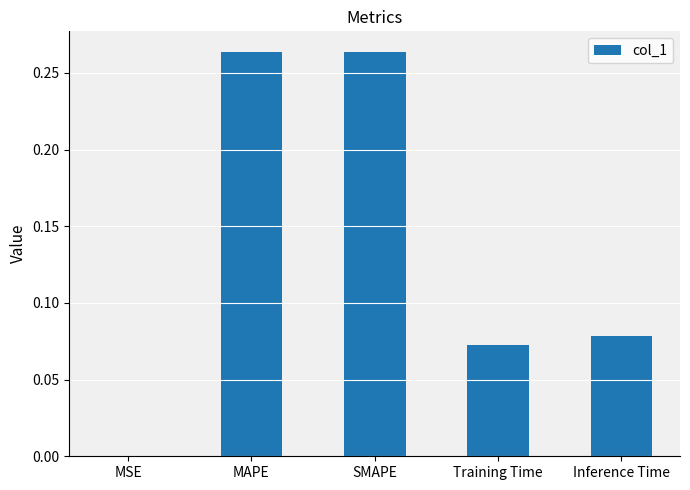

Does the chart contain stacked bars?

No